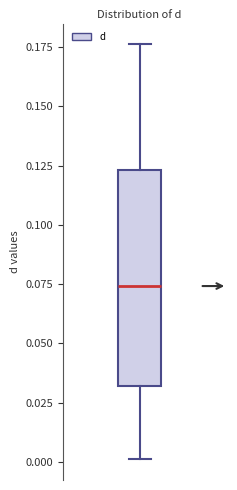

Where does the median line of the box sit on the y-axis? The values are not printed on the chart, so give them approximately, as read against the axis.

0.075